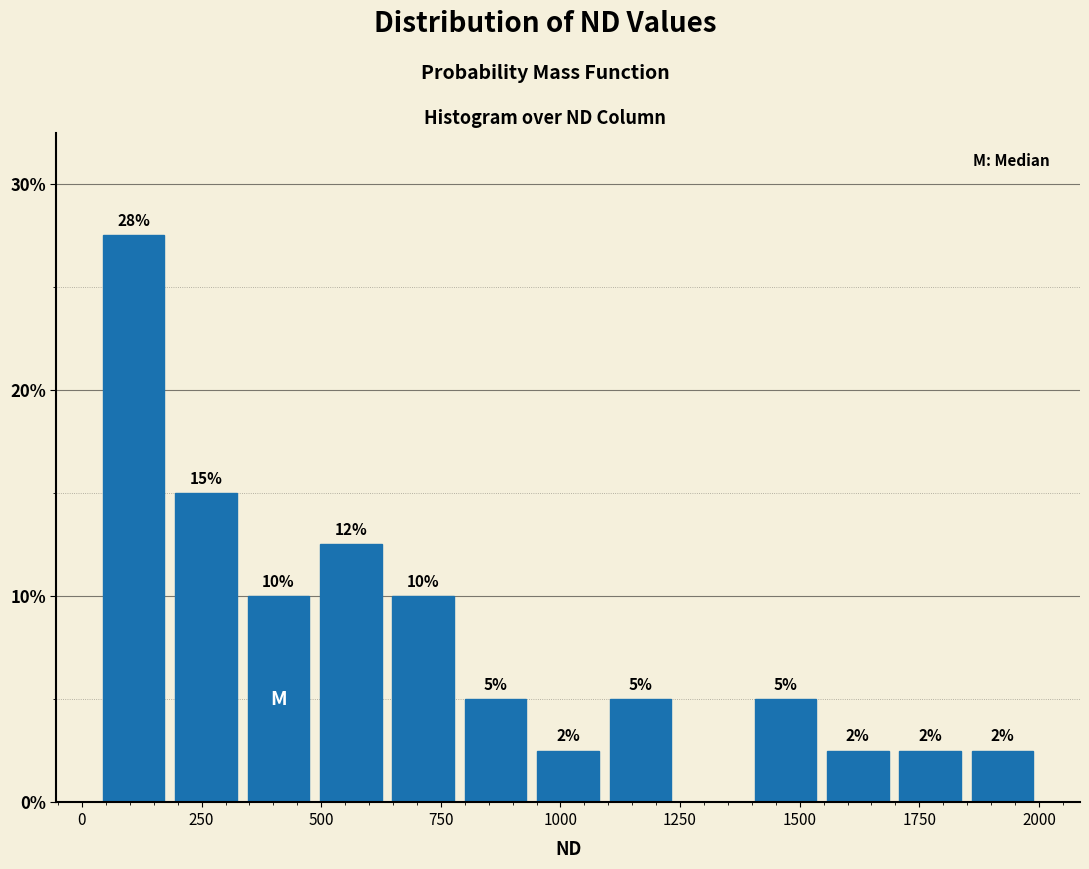

Around what value on the x-axis is the tallest bar? Give the approximate position of its centre, as read against the axis.

100